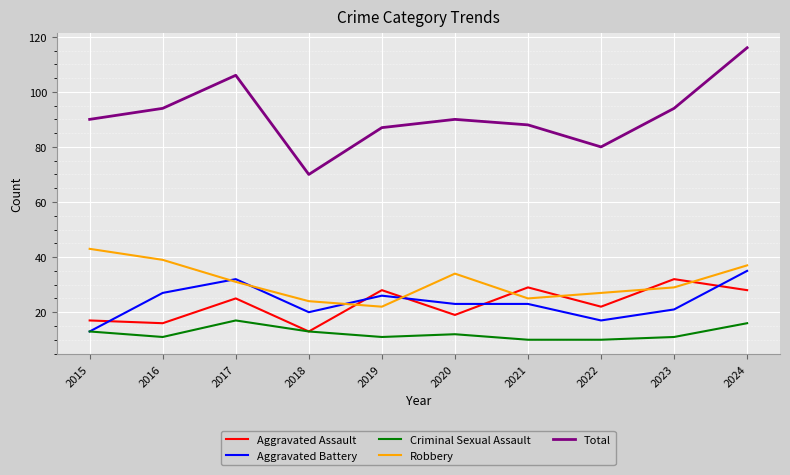

Which series has the largest range (max minus min)?

Total